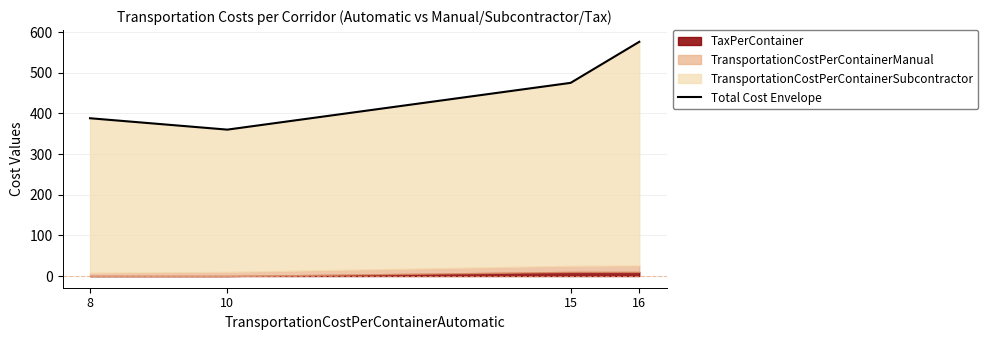

How many values are between 388 and 576?

3